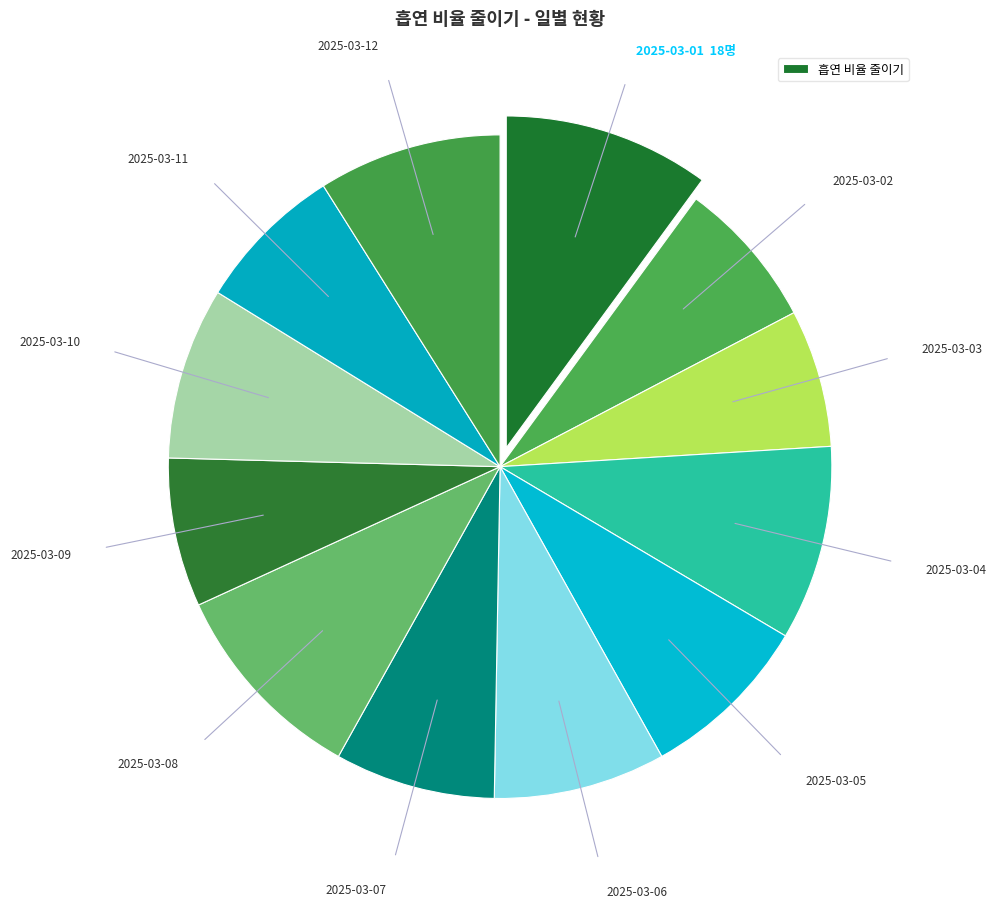

Is there a majority slice in this chart?

No